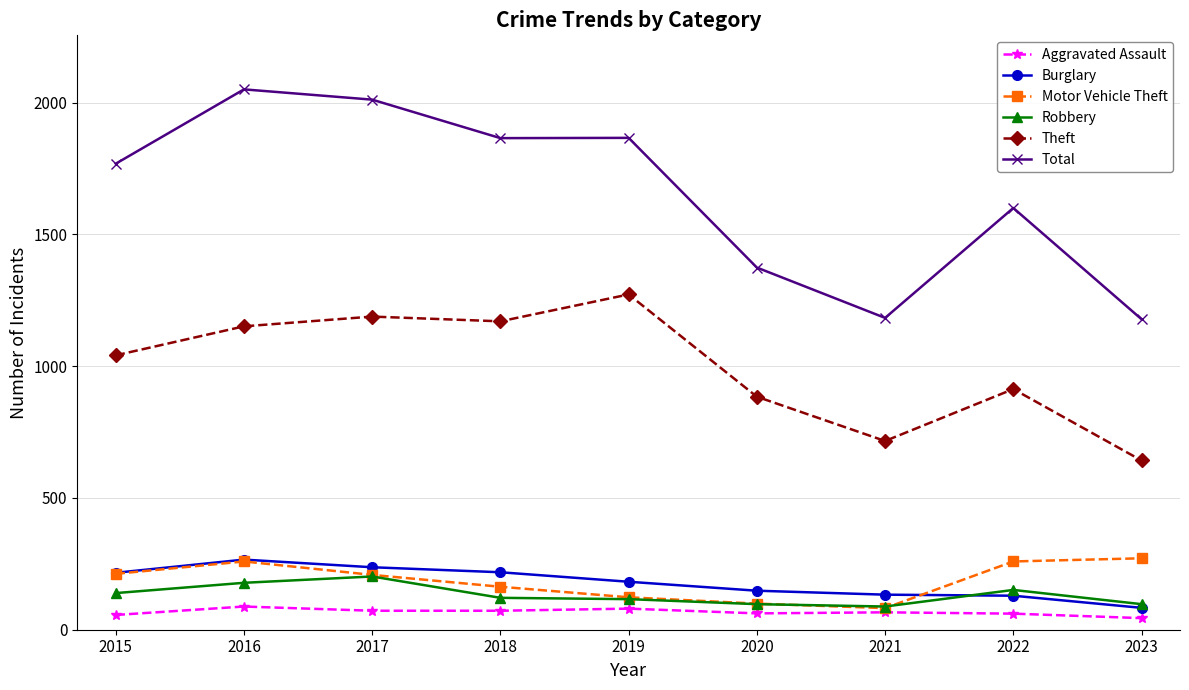

Is it true that Aggravated Assault equals 72 at 2017?

True